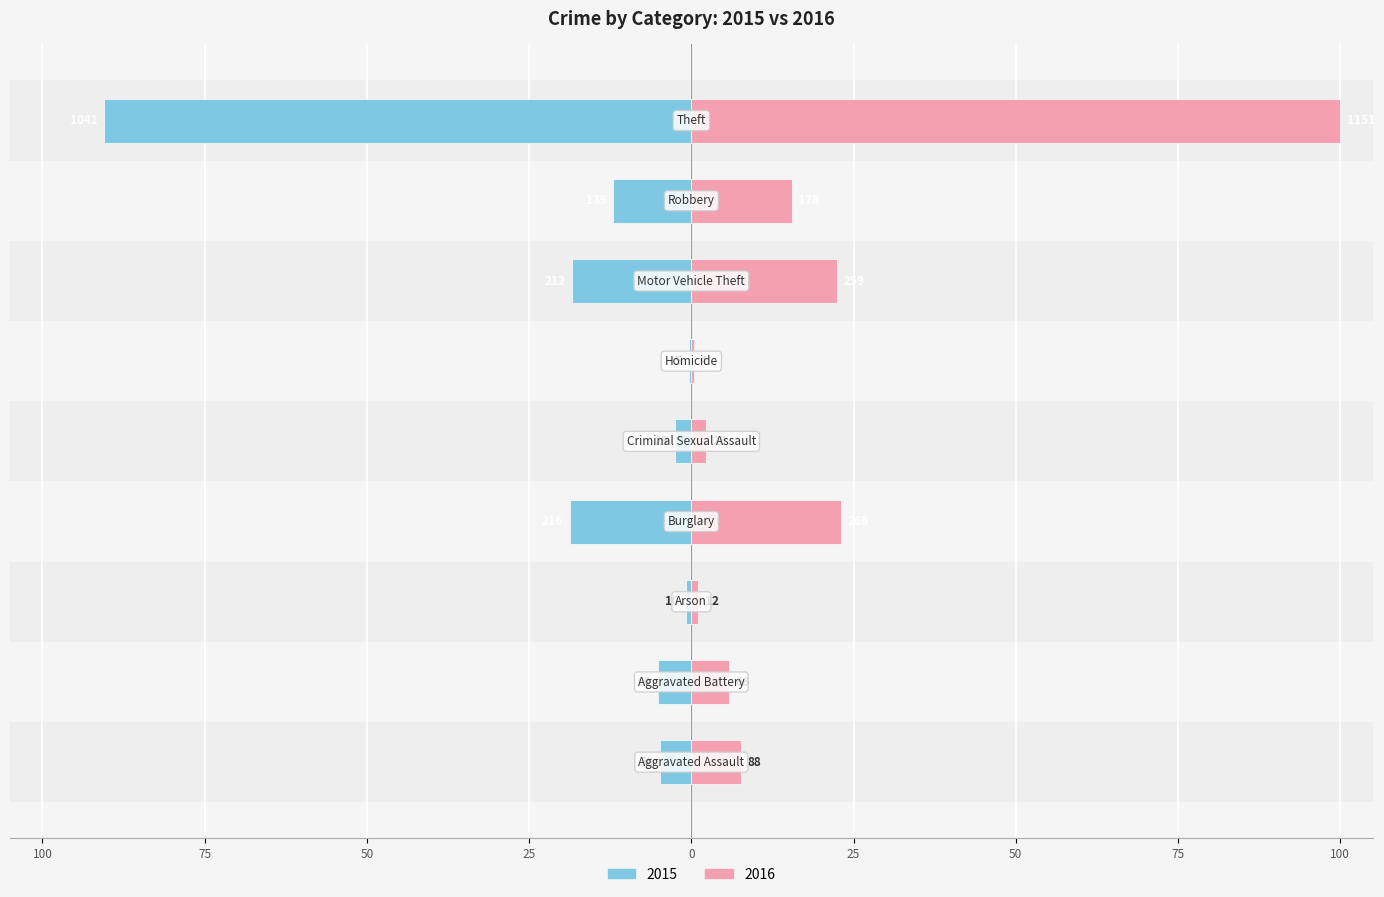

What is the total value across all series at Criminal Sexual Assault?

-0.3